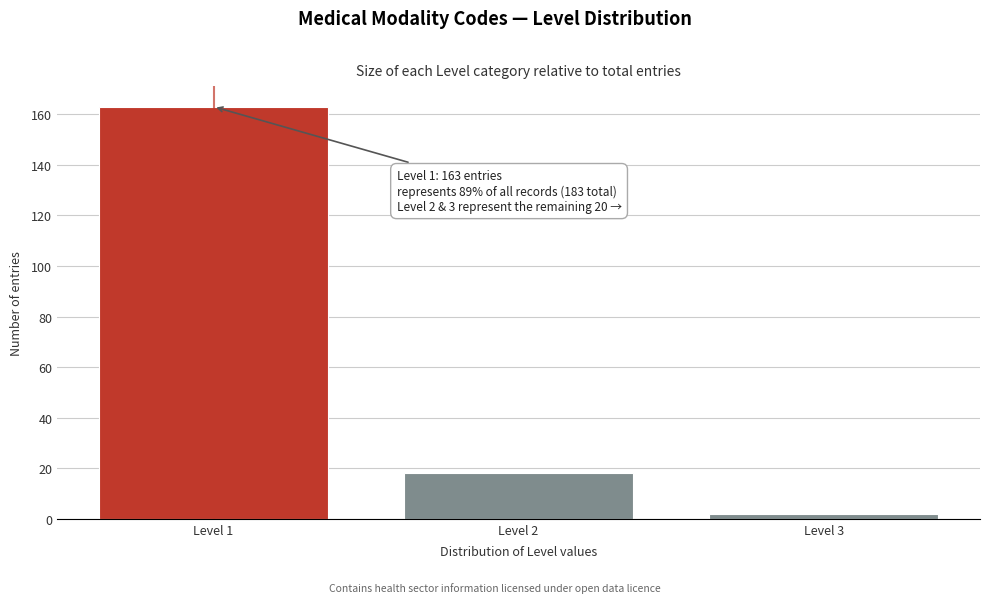

Reading left to right, transcribe all the data shown in this chart.

Level 1=163	Level 2=18	Level 3=2